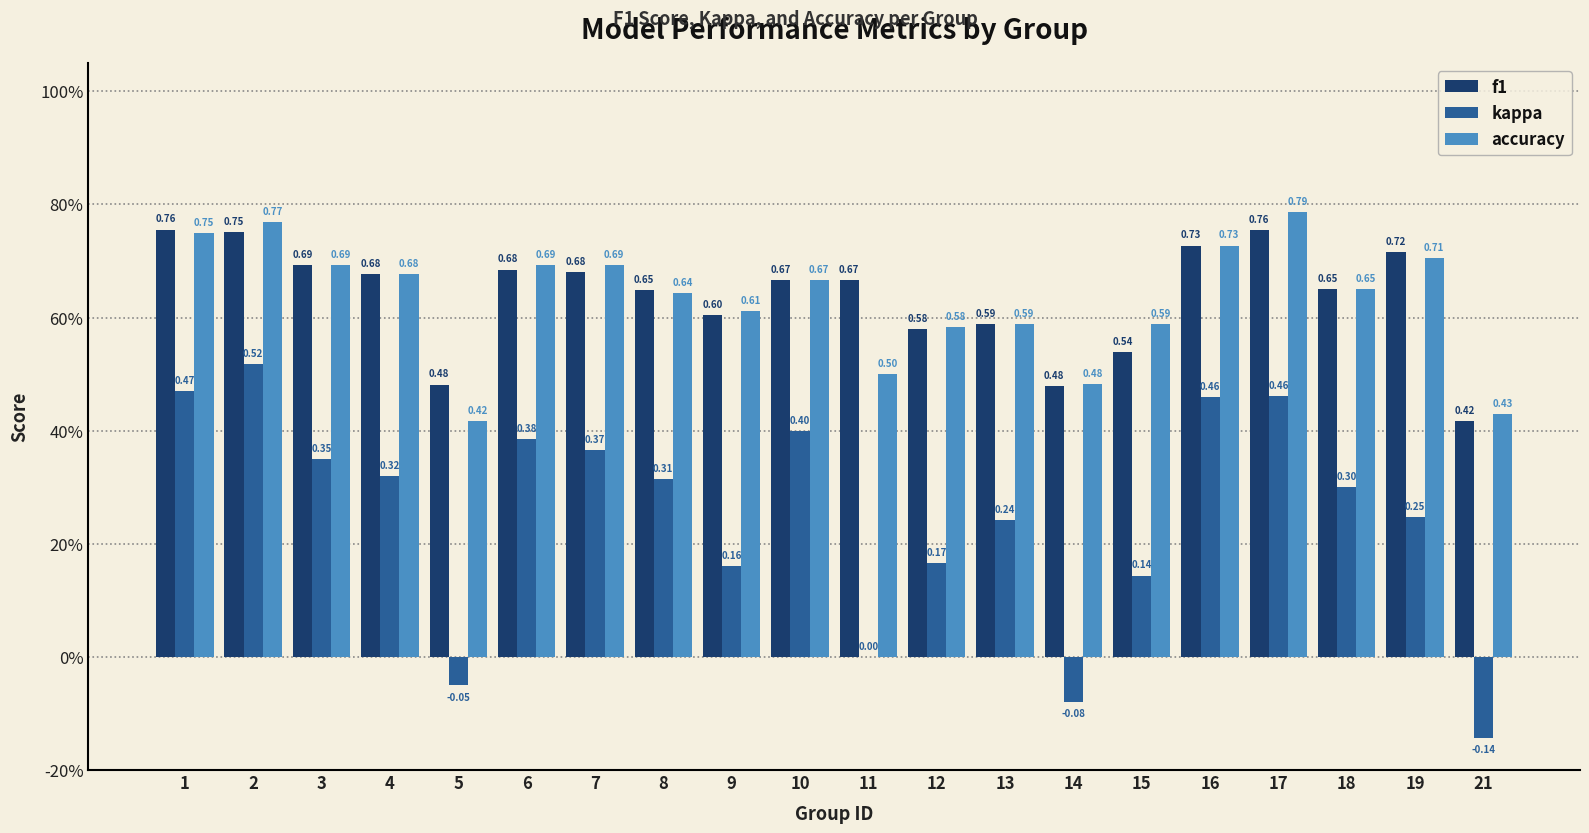

Between 9 and 16, which series saw the biggest shift?

kappa